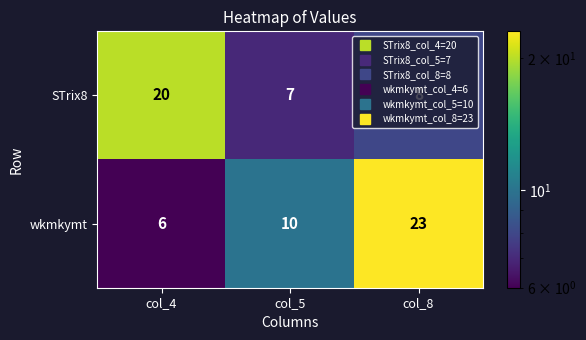

Read the STrix8 value at col_8, to the nearest 10.

10